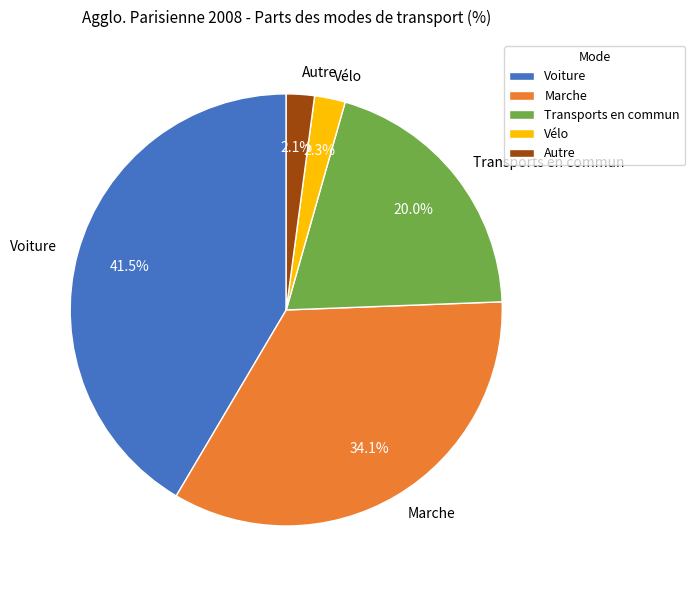

To the nearest percent, what is the combined percentage of Voiture and Autre?

44%